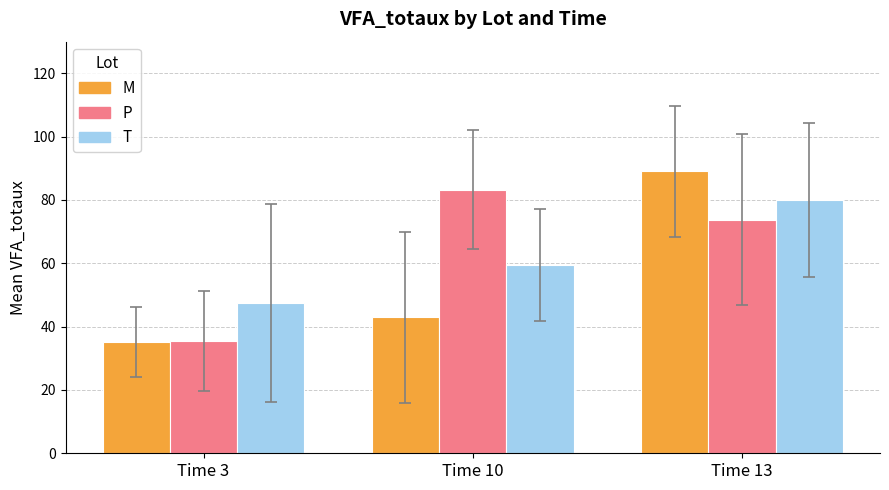

What value does the M series have at Time 13?

89.0